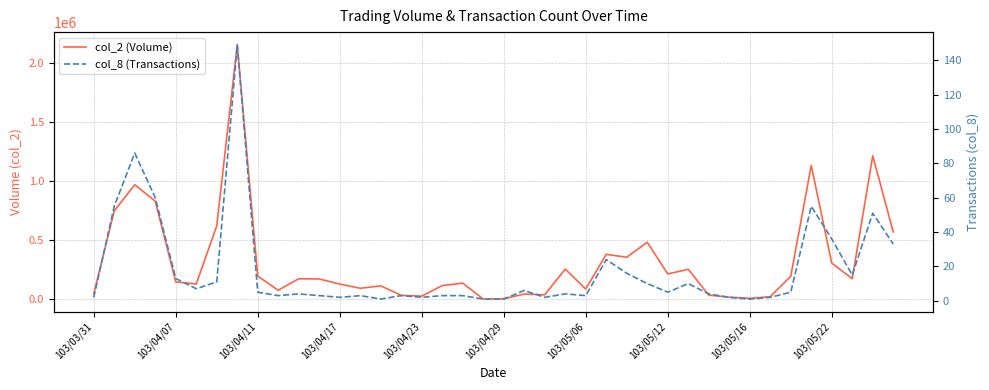

Is it true that col_8 (Transactions) equals 3 at 23?

False